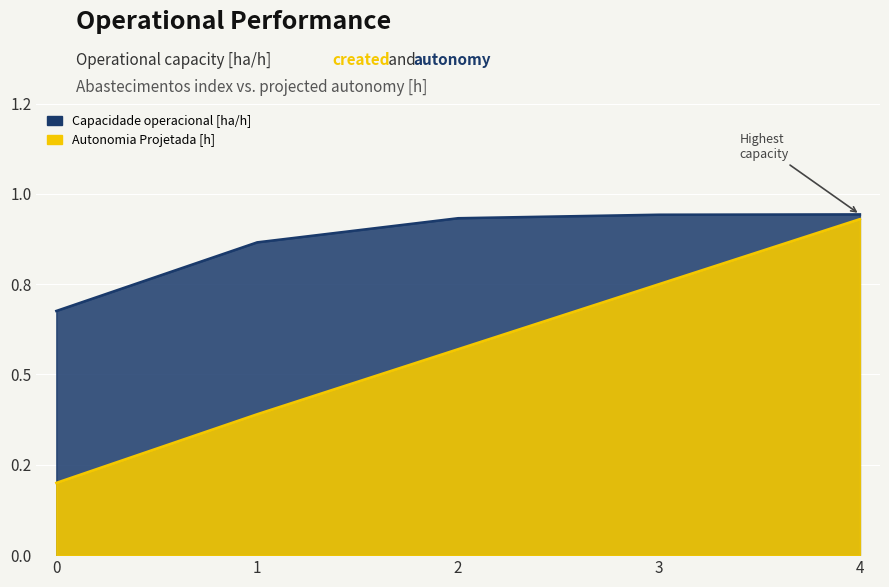

At which category is the sum across all series the highest?

4